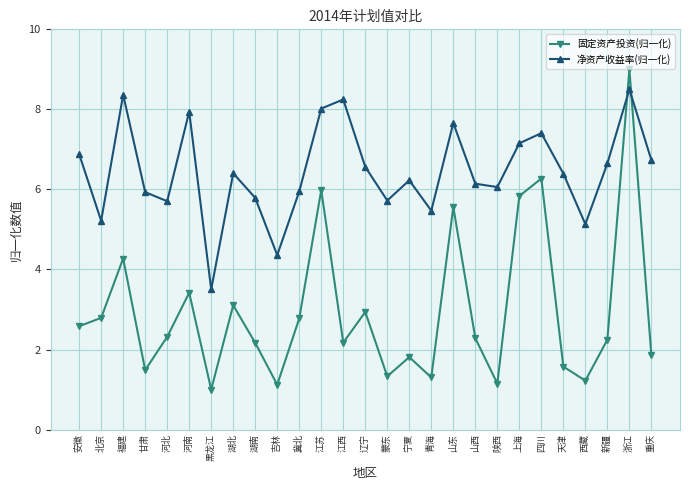

What is the maximum value shown in the chart?

9.0